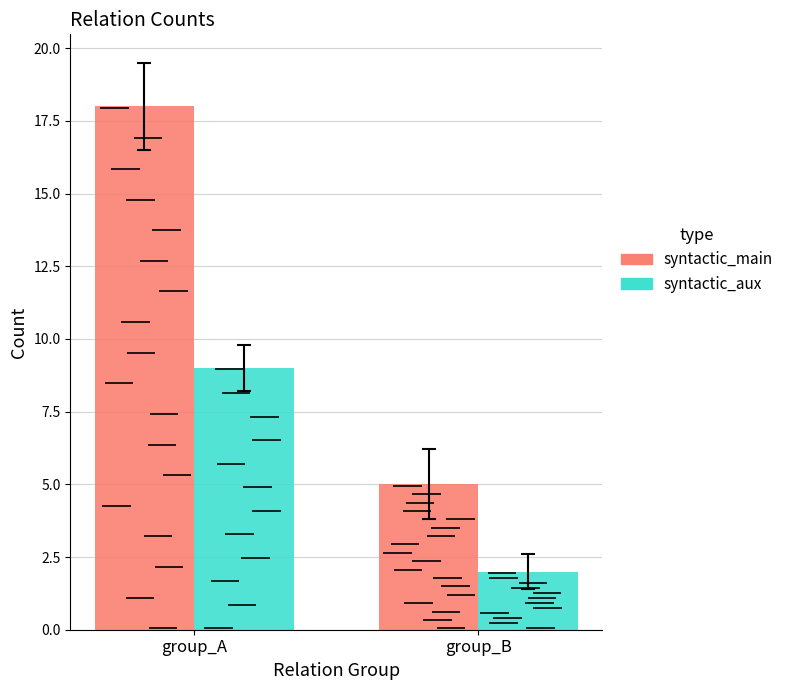

Rank the series at group_A from highest to lowest value.

syntactic_main, syntactic_aux